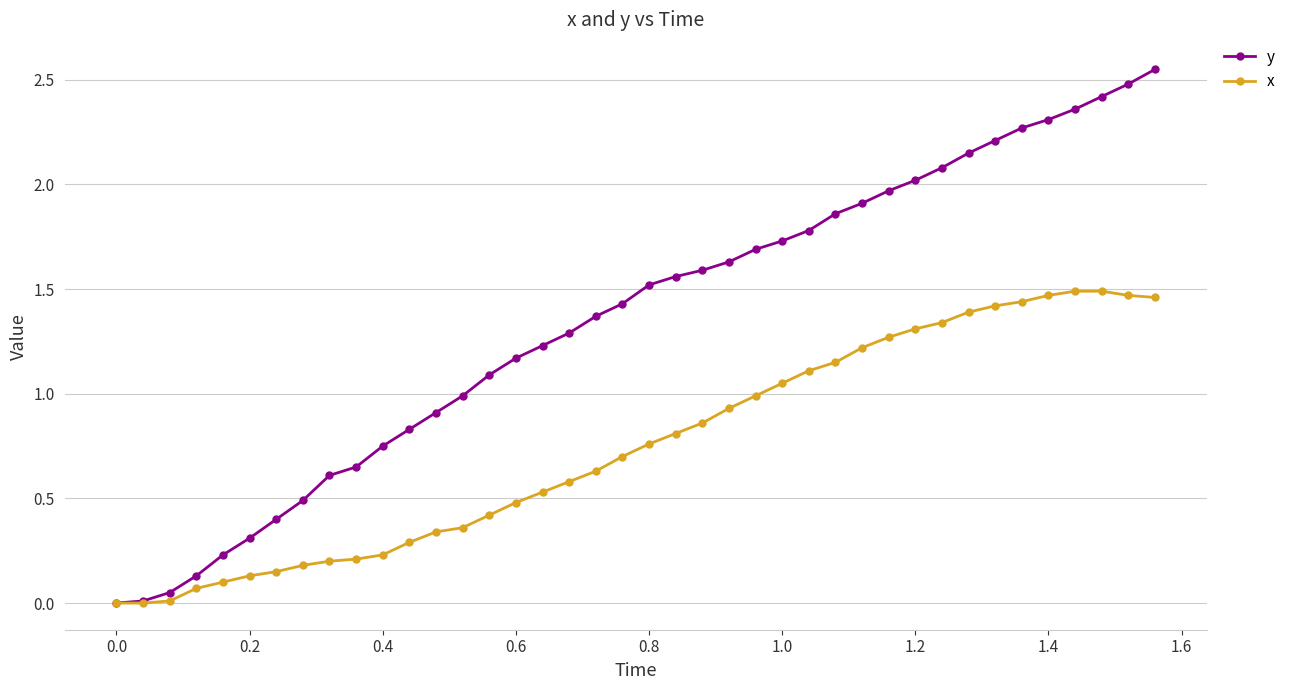

Which series has the largest range (max minus min)?

y